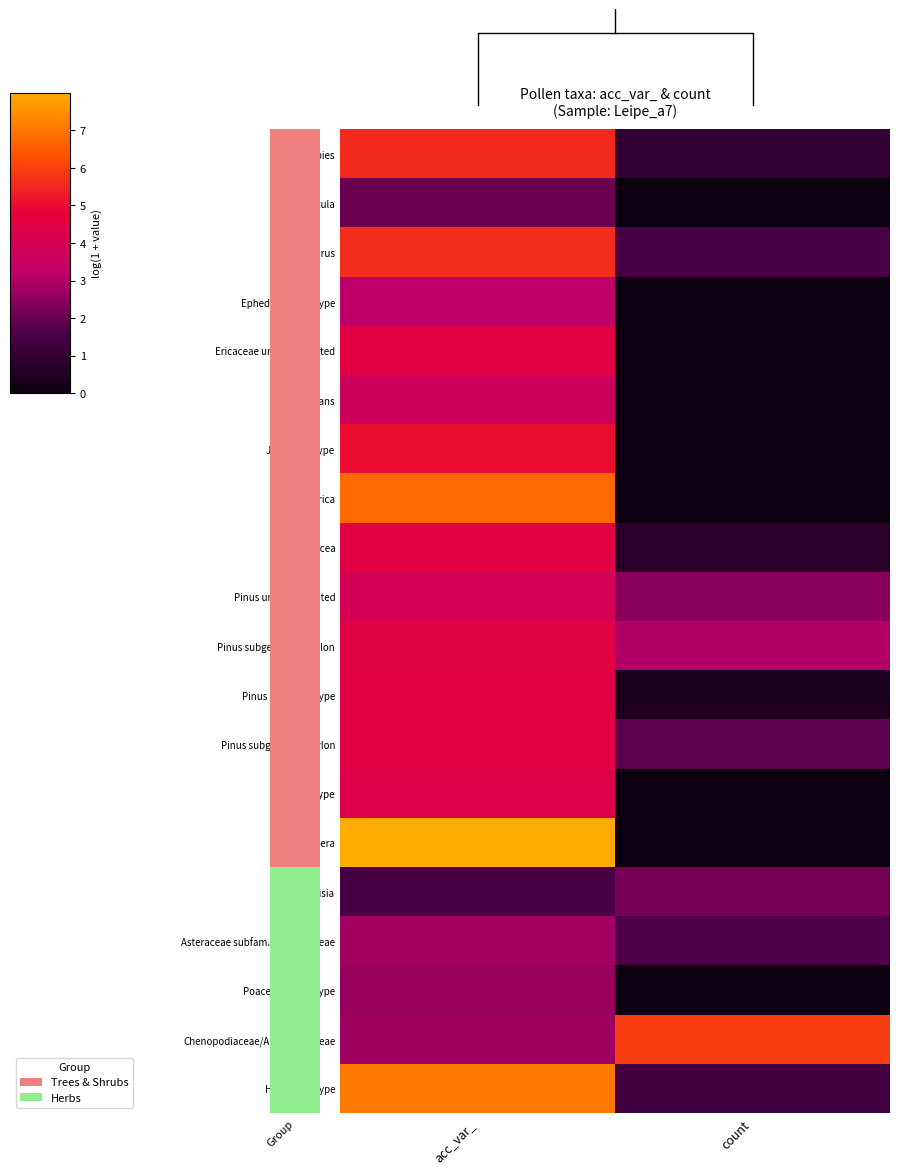

Count the number of categories in the chart.

2